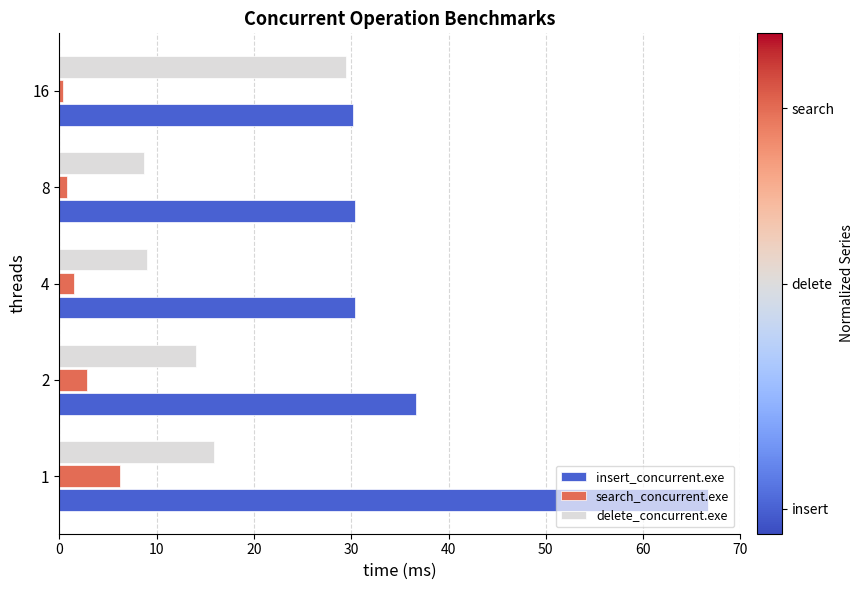

How many data points does each series have?

5